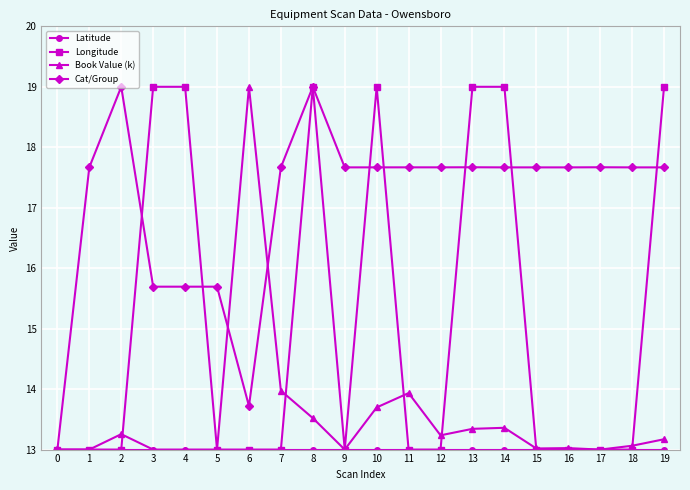

The Longitude series shows 13.0 at 7. True or false?

True